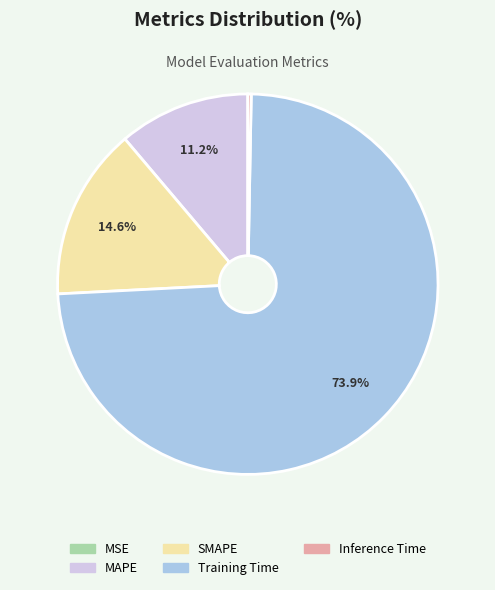

Which slice is the largest?

Training Time